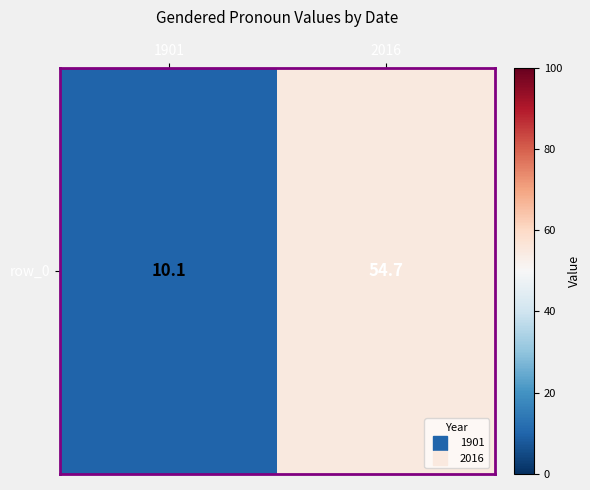

The chart shows a value of 13.6 at 1901. True or false?

False